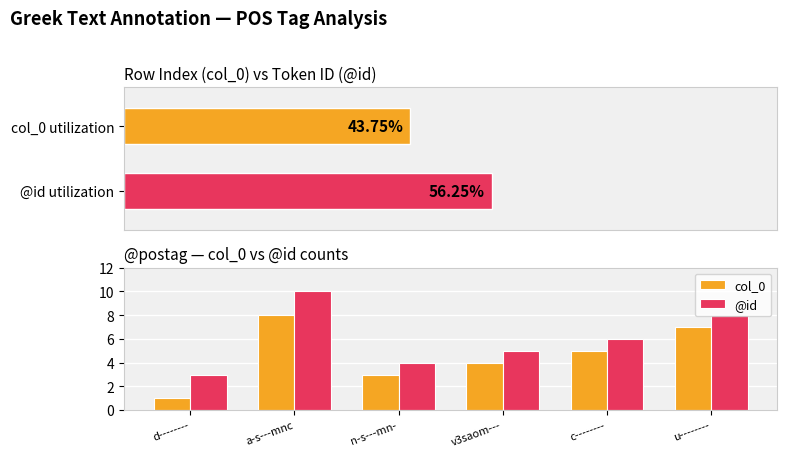

At which label is col_0 closest to 4?

v3saom---